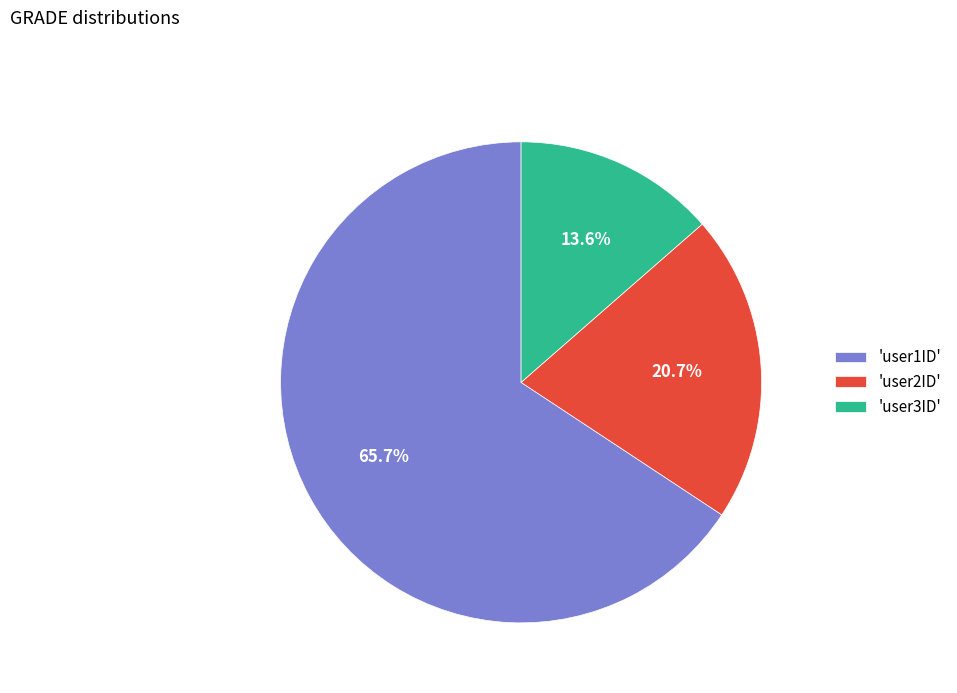

Combined, what portion of the pie is 'user1ID' and 'user2ID'?

86.4%